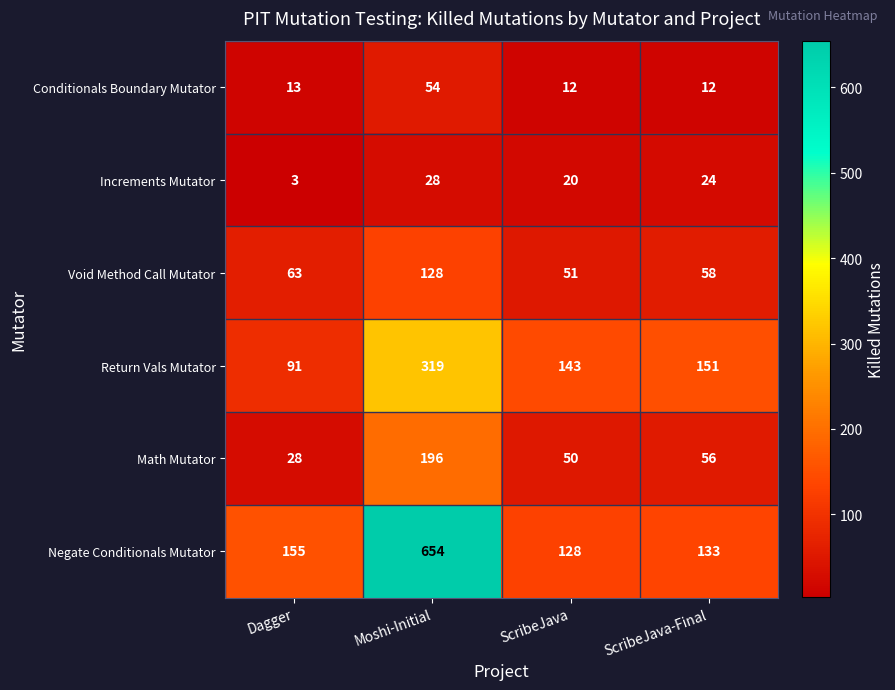

What is the approximate value of Return Vals Mutator at Dagger?

91